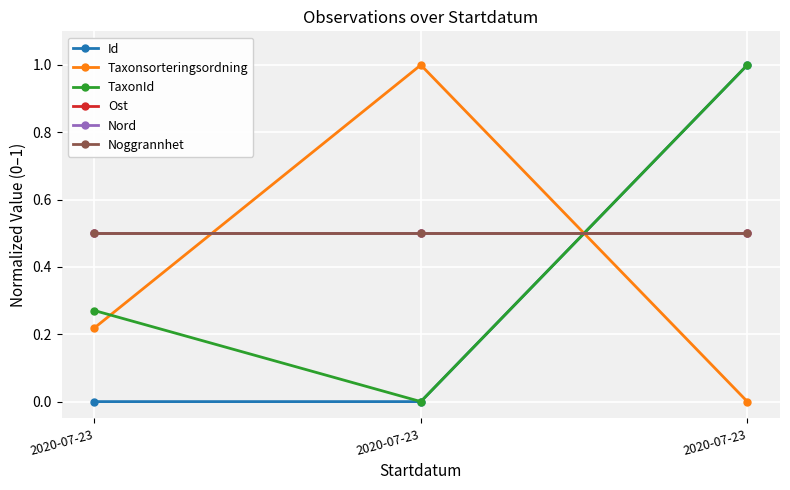

Reading left to right, transcribe all the data shown in this chart.

Id: 0.0	0.0	1.0
Taxonsorteringsordning: 0.2	1.0	0.0
TaxonId: 0.3	0.0	1.0
Ost: 0.5	0.5	0.5
Nord: 0.5	0.5	0.5
Noggrannhet: 0.5	0.5	0.5